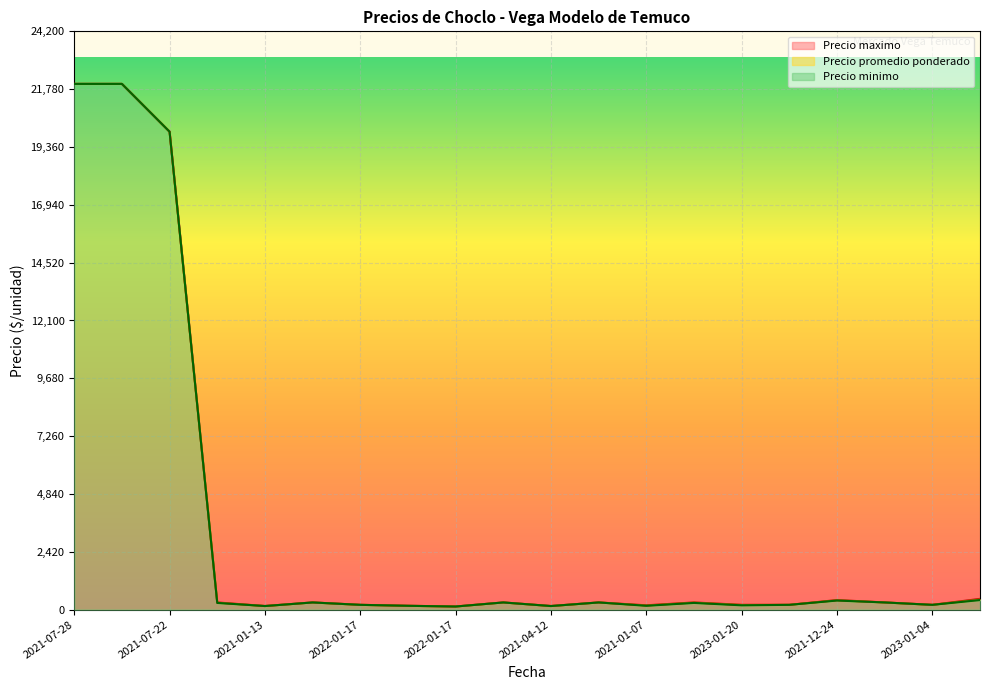

What is the sum of all Precio maximo values?

68220